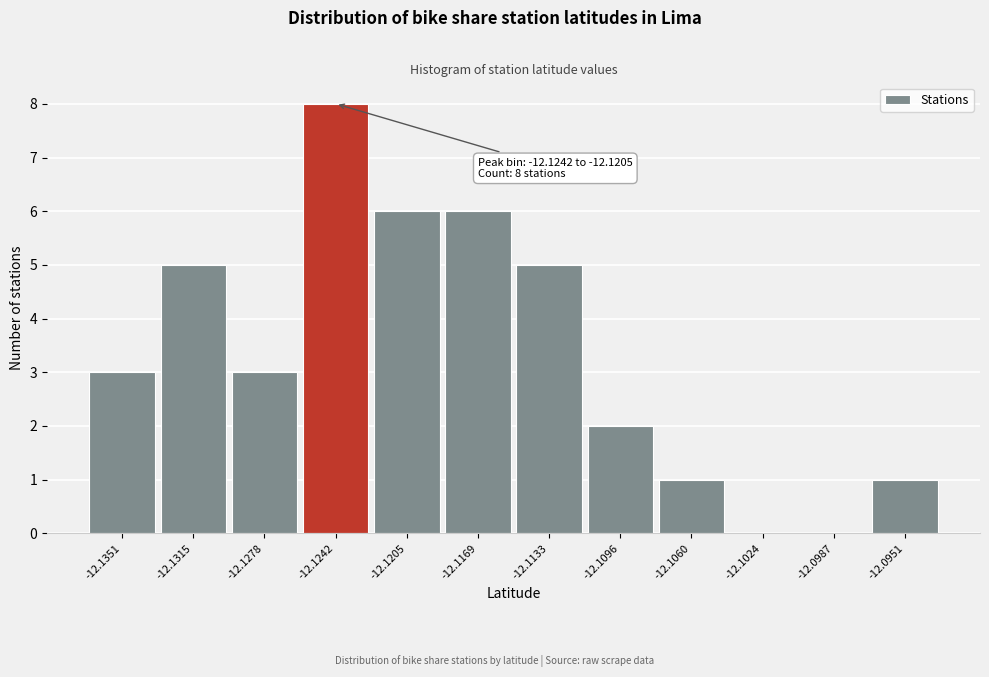

Reading left to right, transcribe all the data shown in this chart.

-12.1351=3	-12.1315=5	-12.1278=3	-12.1242=8	-12.1205=6	-12.1169=6	-12.1133=5	-12.1096=2	-12.1060=1	-12.1024=0	-12.0987=0	-12.0951=1